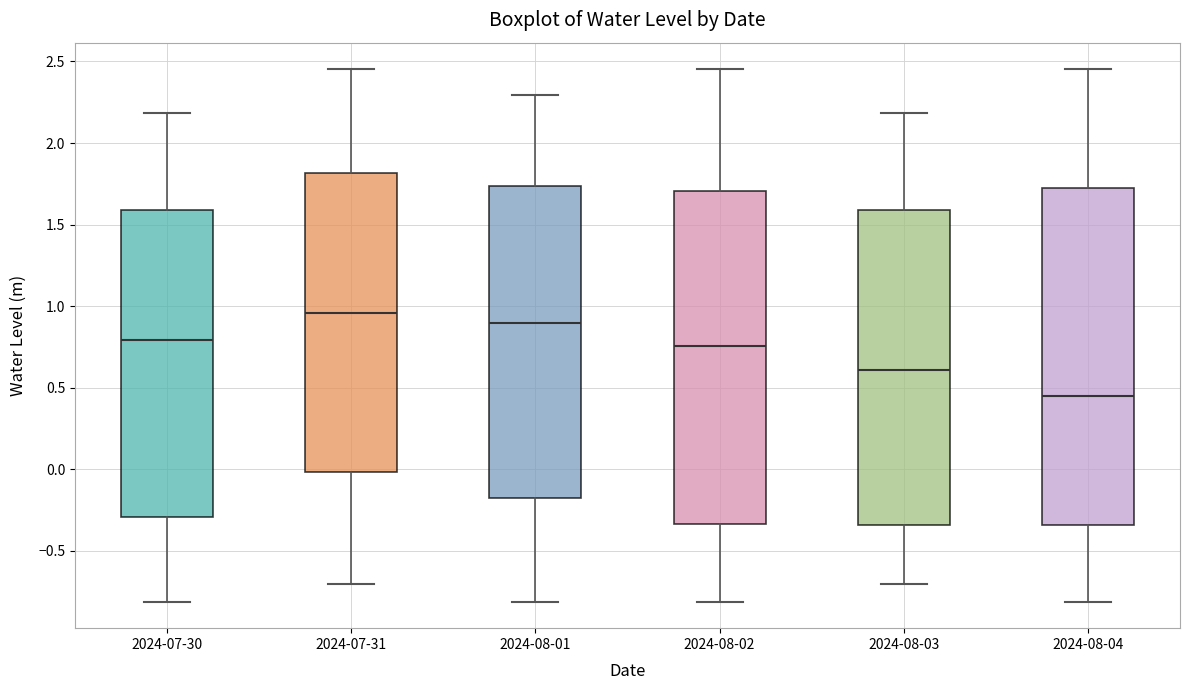

Which box's median line is the lowest?

2024-08-04